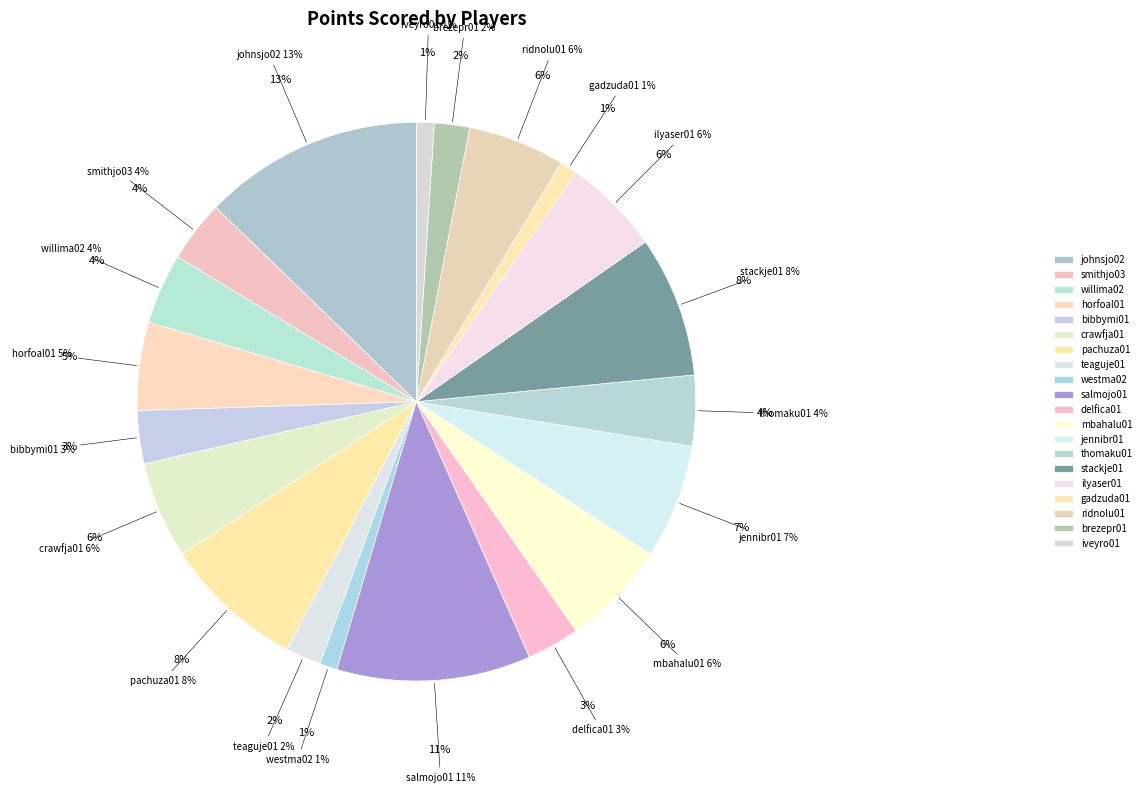

Which category has the biggest portion of the pie?

johnsjo02